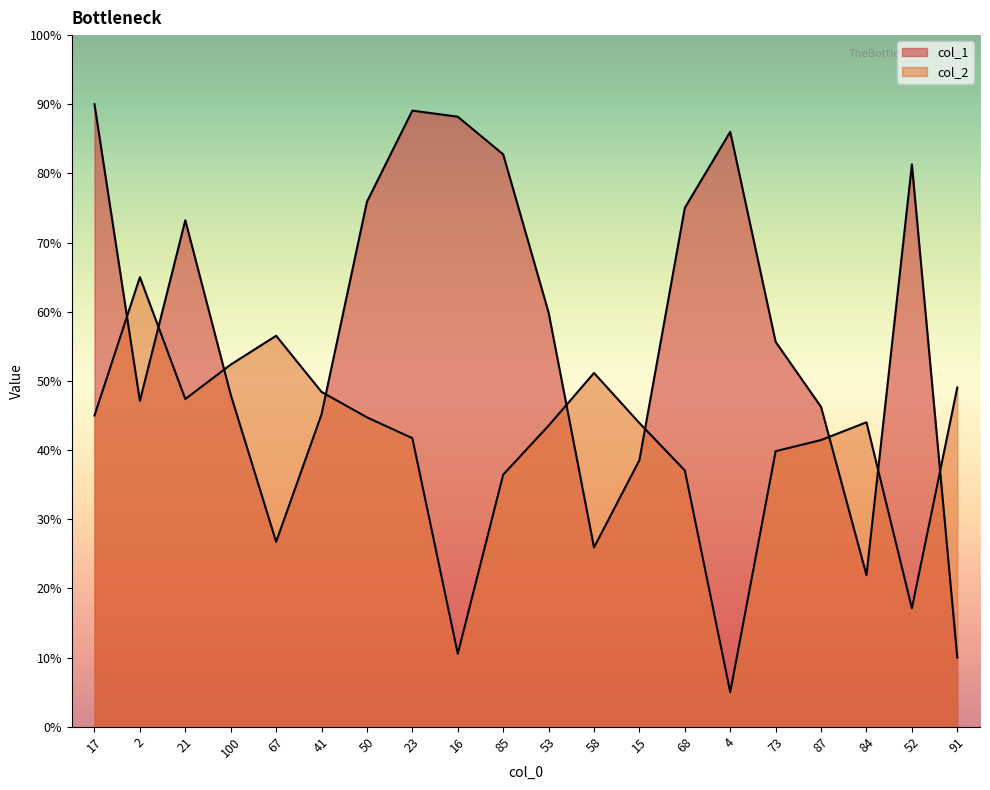

How many interior local peaks does the col_2 series have?

4